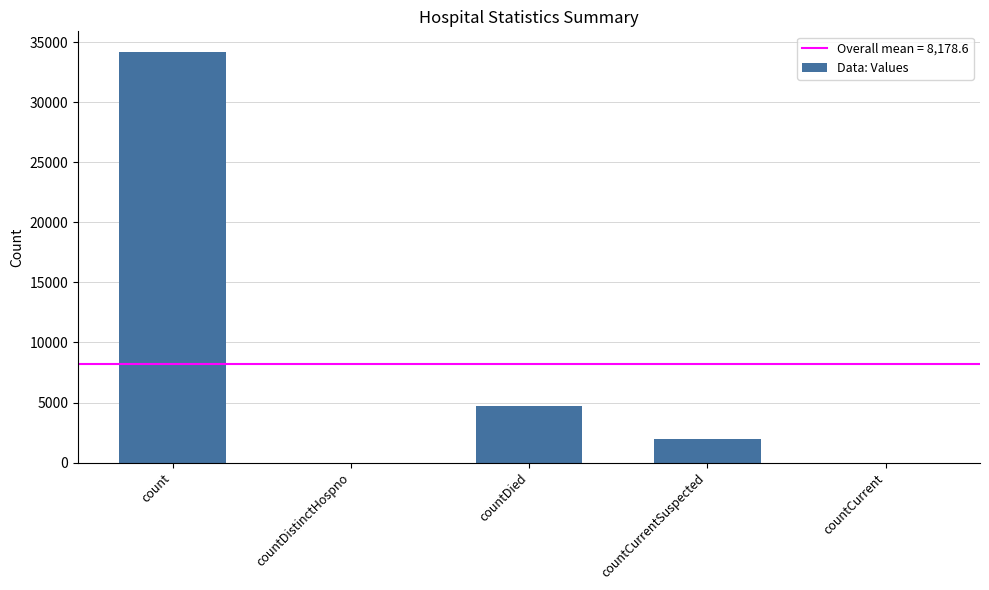

What is the change in value from countDistinctHospno to countCurrentSuspected?

+1946